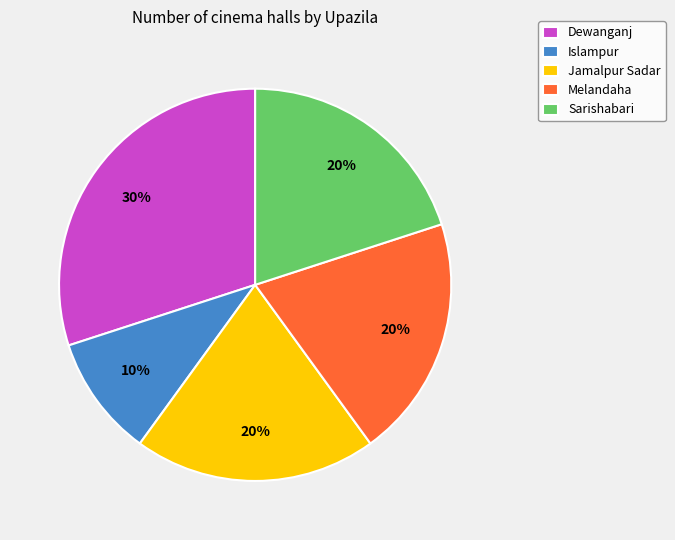

To the nearest percent, what is the average slice percentage?

20%